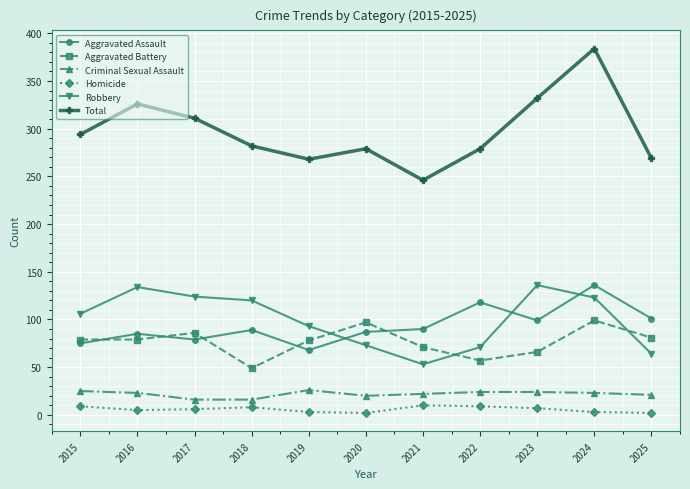

At which category does Total reach its first local valley?

2019